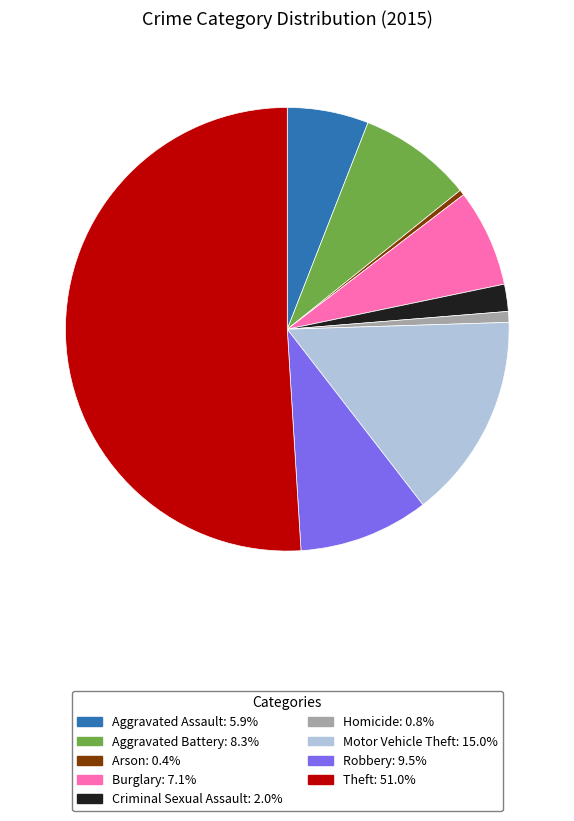

True or false: Criminal Sexual Assault accounts for 2% of the total.

True